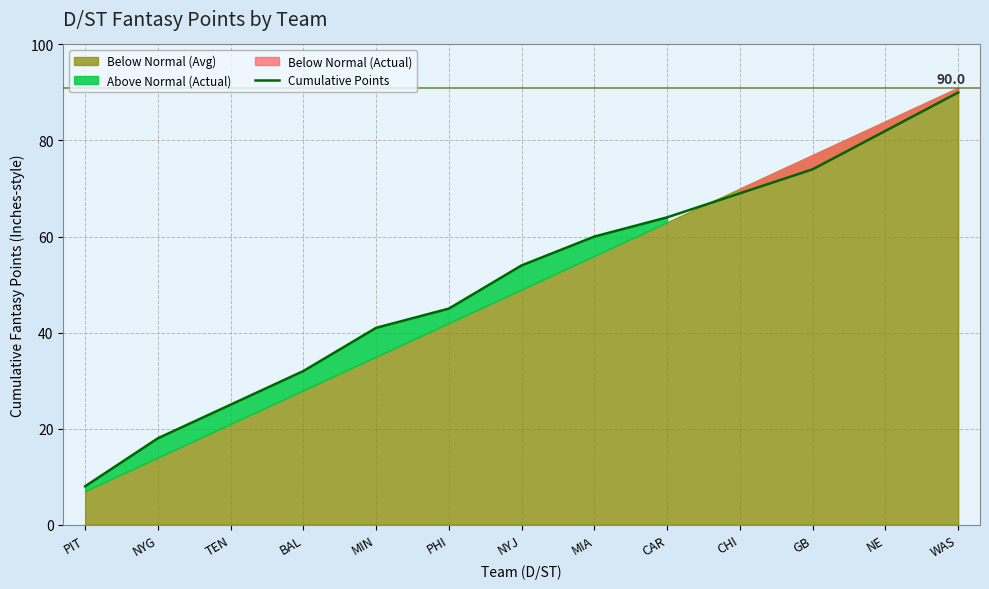

List the labels in order of value, smallest first.

PIT, NYG, TEN, BAL, MIN, PHI, NYJ, MIA, CAR, CHI, GB, NE, WAS